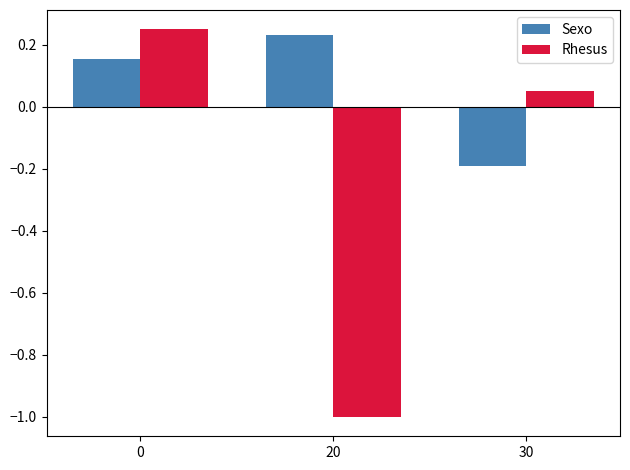

Are the bars horizontal?

No